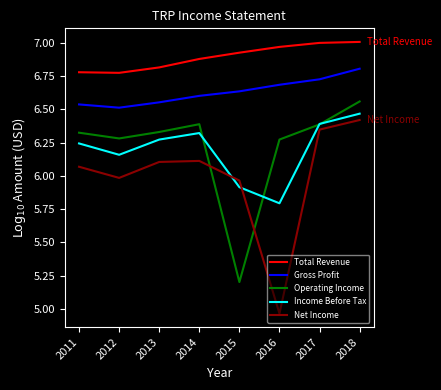

What is the sum of the Operating Income values at 2014 and 2011?

12.7